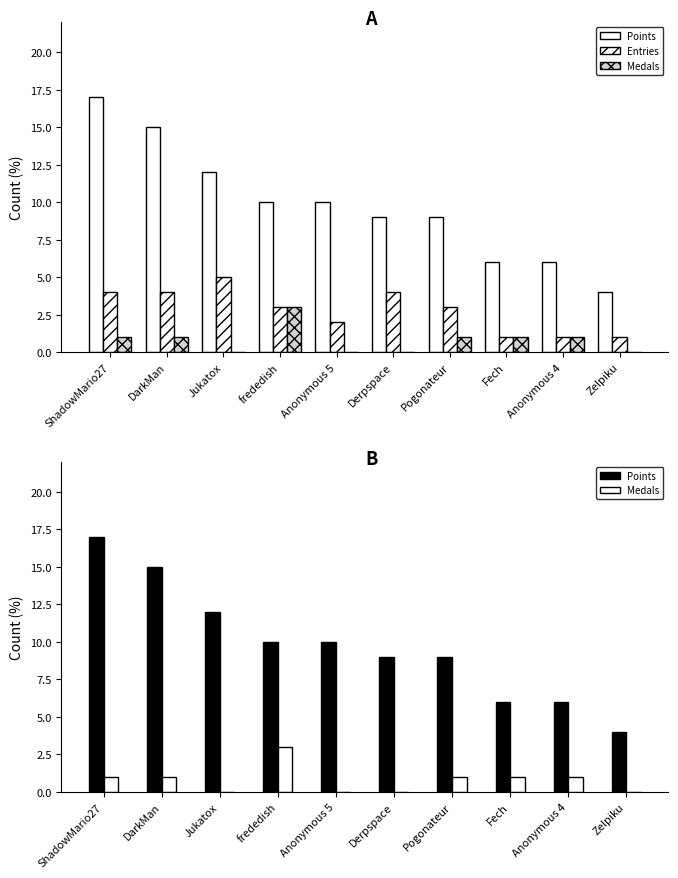

True or false: Points has a value of 10 at Anonymous 5.

True